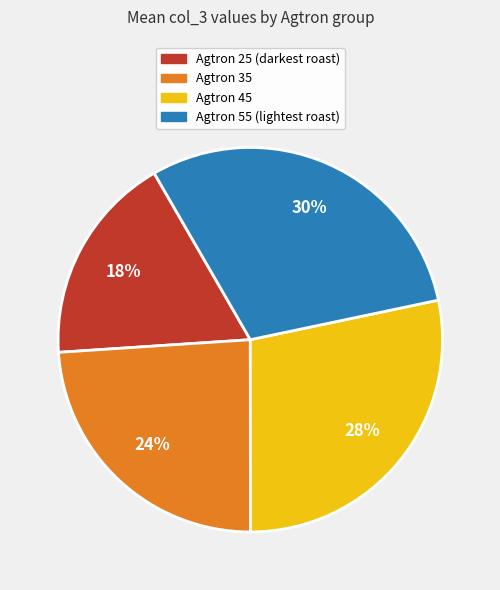

Is there a majority slice in this chart?

No